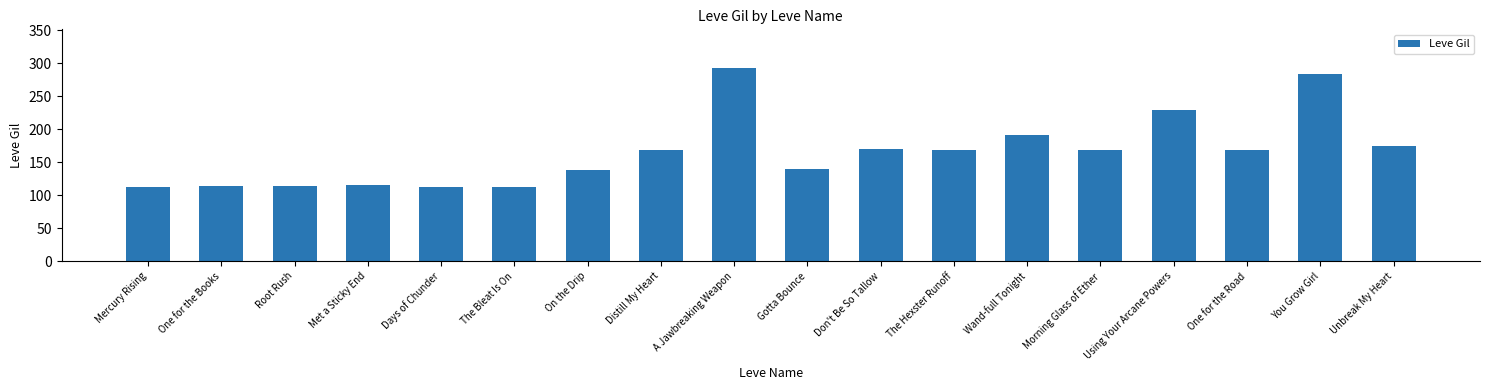

What position from the right is Unbreak My Heart?

1